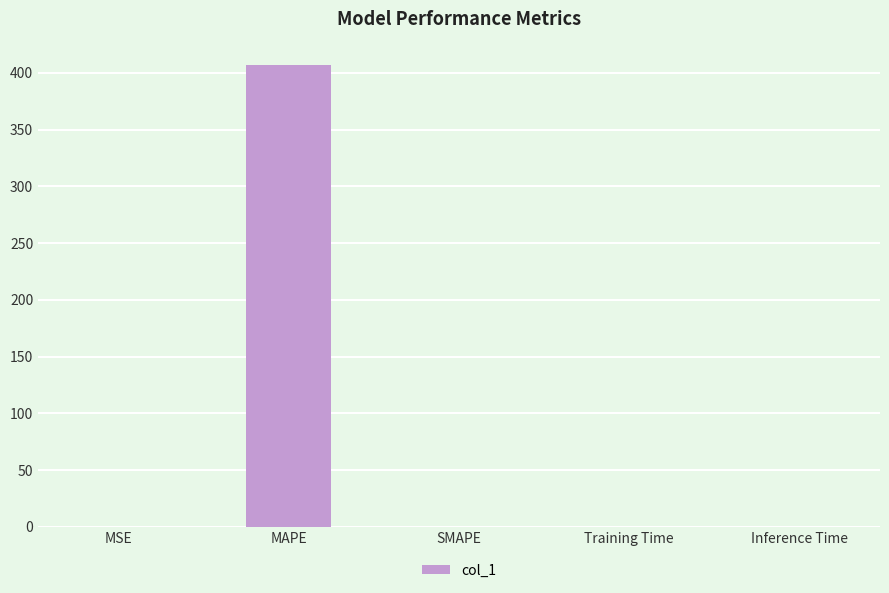

What is the sum of all values?

407.4